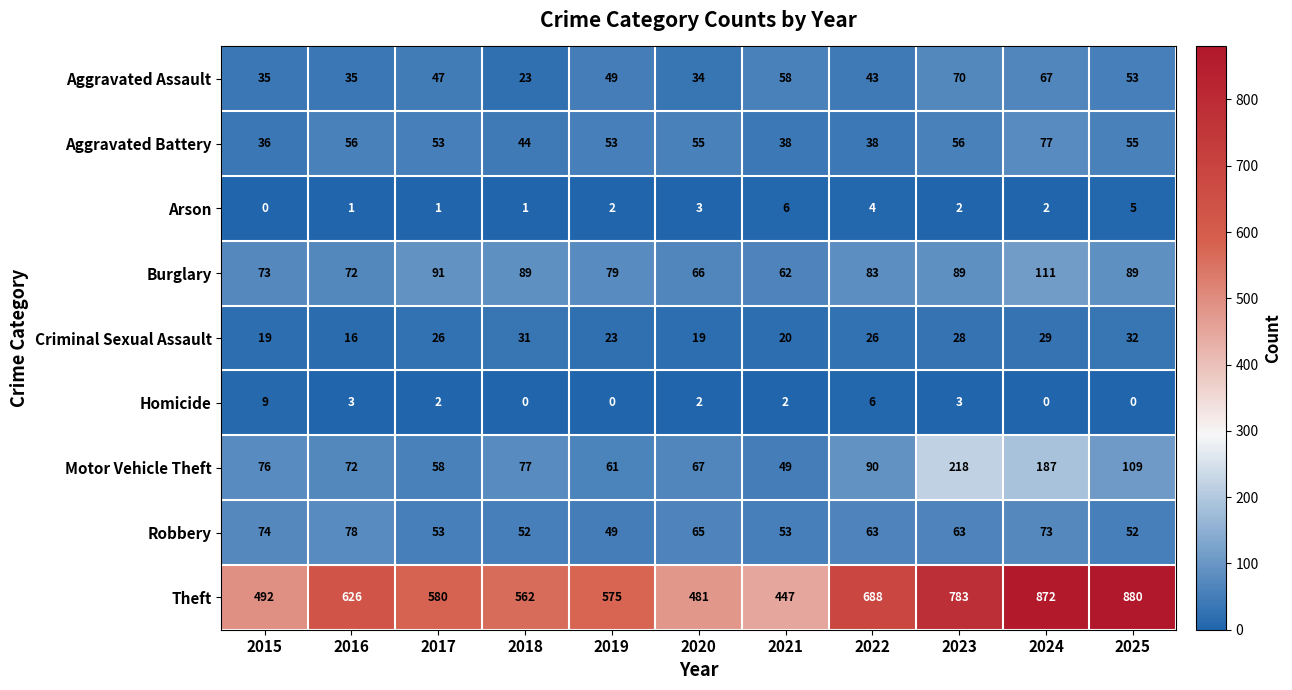

What is the sum of the Aggravated Battery values at 2019 and 2021?

91